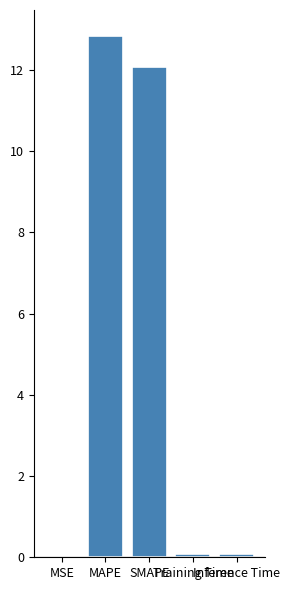

What is the maximum value shown in the chart?

12.8